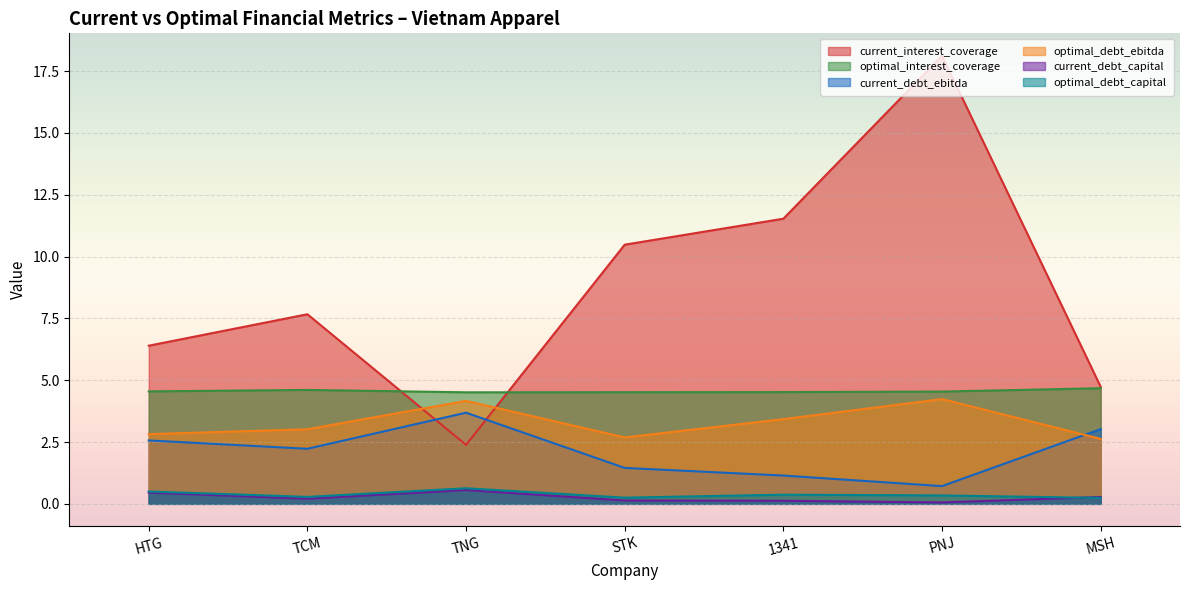

Reading right to left, what are all the values shown in this chart?

current_interest_coverage: 4.7	18.1	11.5	10.5	2.4	7.7	6.4
optimal_interest_coverage: 4.7	4.5	4.5	4.5	4.5	4.6	4.5
current_debt_ebitda: 3.0	0.7	1.1	1.5	3.7	2.2	2.6
optimal_debt_ebitda: 2.6	4.2	3.4	2.7	4.2	3.0	2.8
current_debt_capital: 0.3	0.1	0.1	0.1	0.6	0.2	0.5
optimal_debt_capital: 0.2	0.3	0.4	0.2	0.6	0.3	0.5